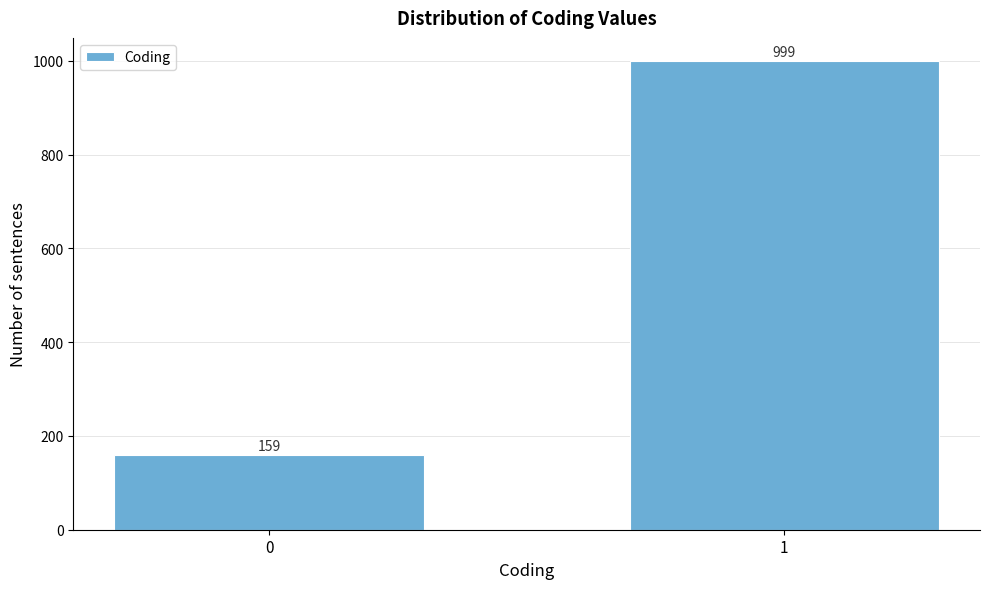

Reading left to right, extract all data points from this chart.

159	999